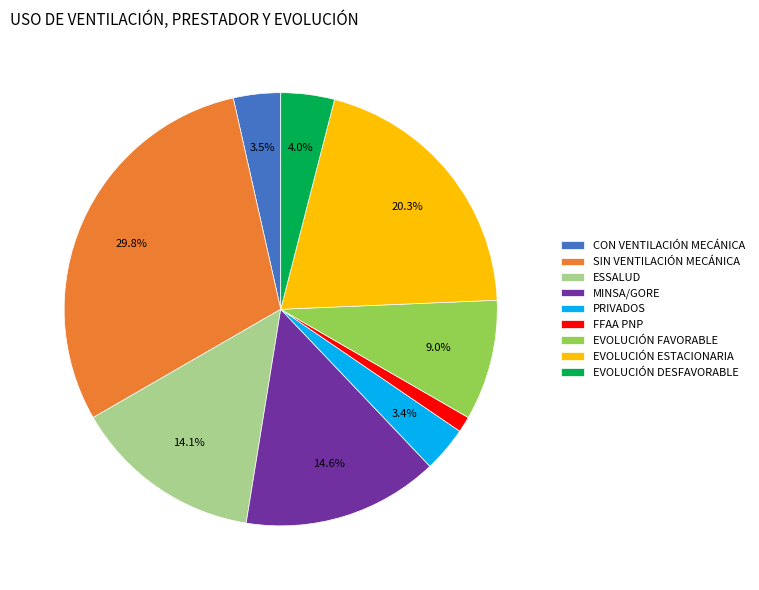

What percentage is the PRIVADOS slice, to the nearest percent?

3%